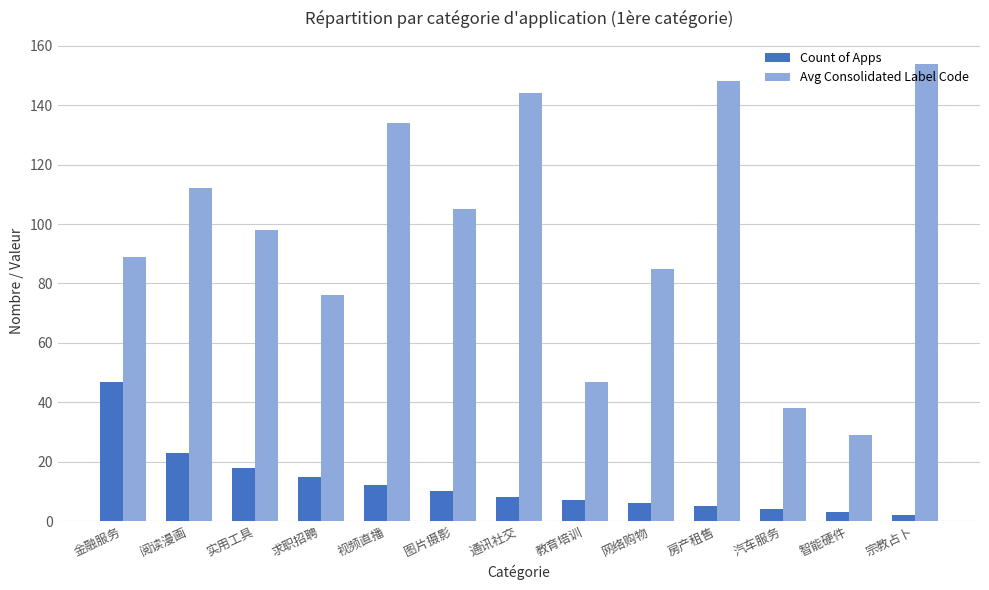

Is the value of Count of Apps at 实用工具 greater than the value of Avg Consolidated Label Code at 汽车服务?

No